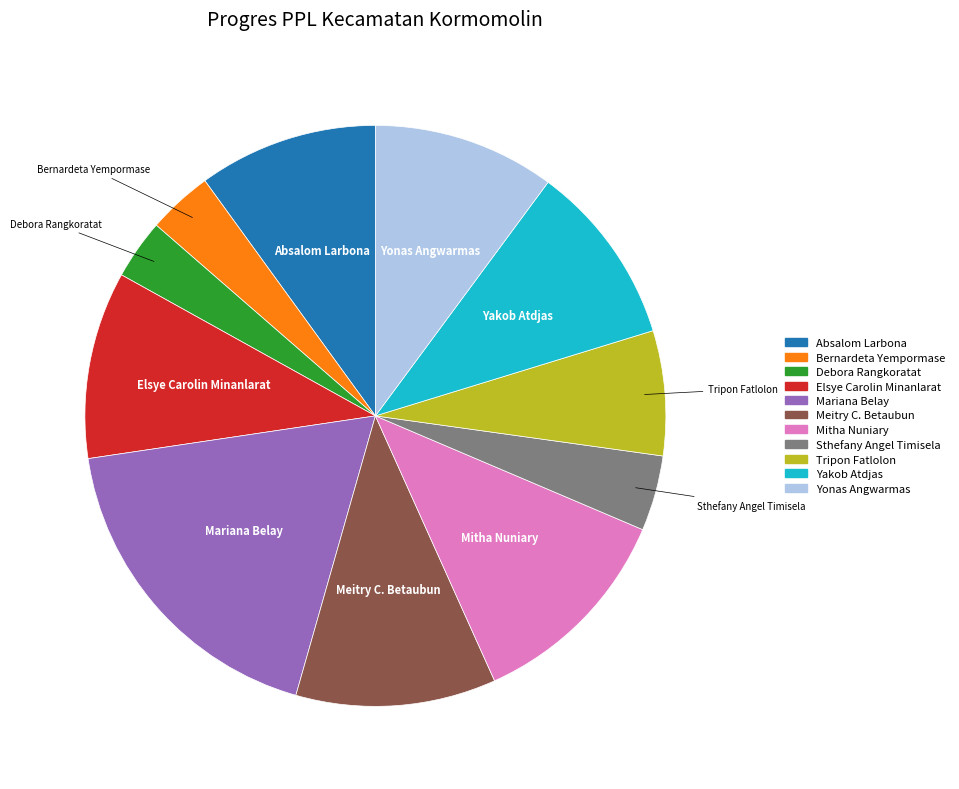

True or false: Elsye Carolin Minanlarat accounts for 10% of the total.

True